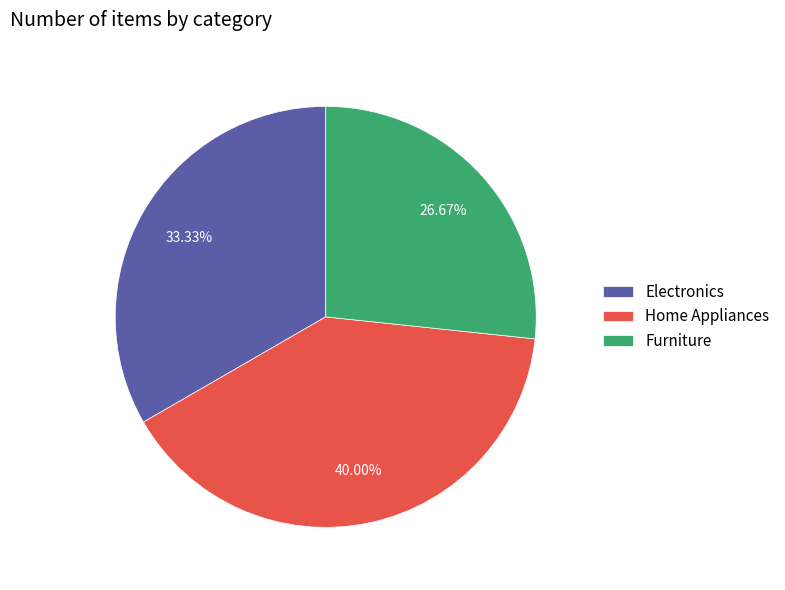

What is the ratio of the value at Electronics to the value at Home Appliances?

0.8